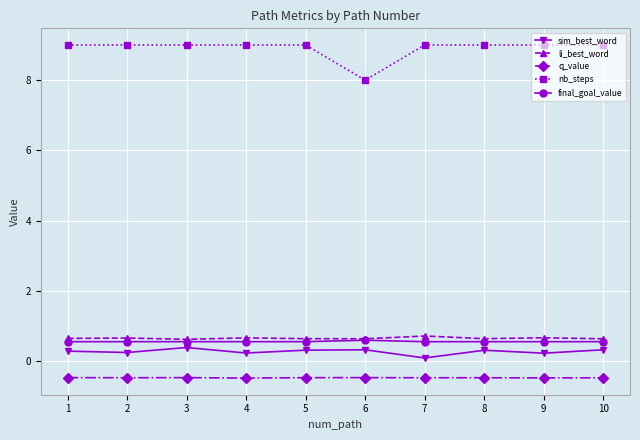

What is the value of the li_best_word point at the 1st from the left?

0.7